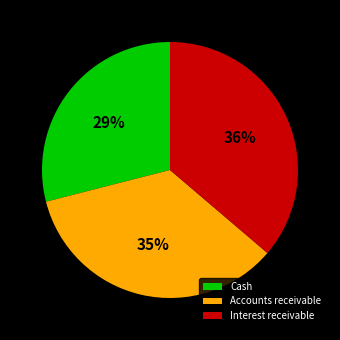

Combined, do Interest receivable and Cash account for over 50%?

Yes